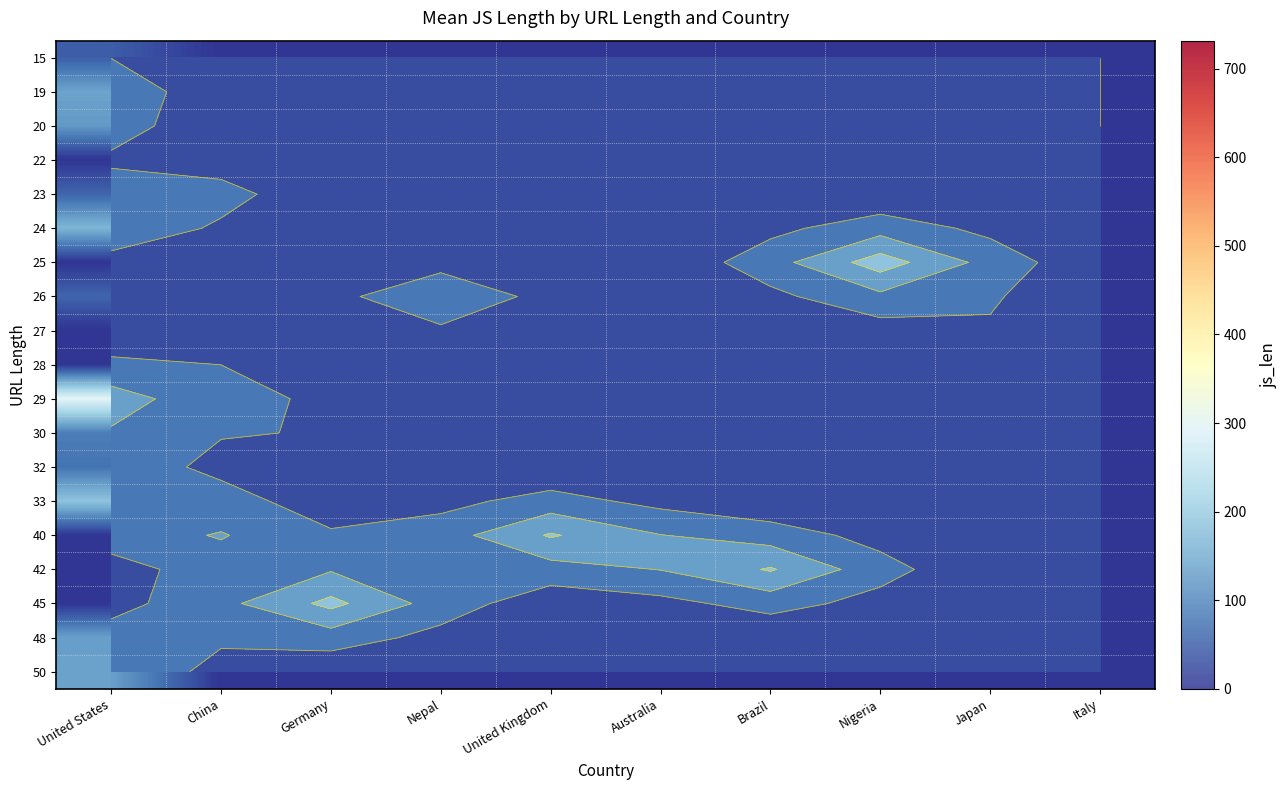

What is the total value across all series at China?

647.1